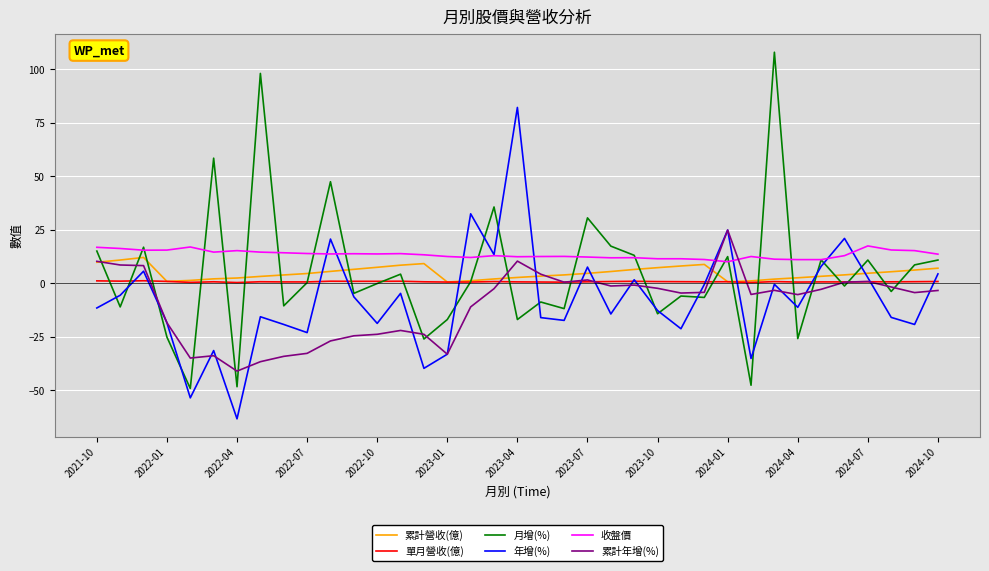

How many times do 月增(%) and 累計營收(億) cross each other?

22